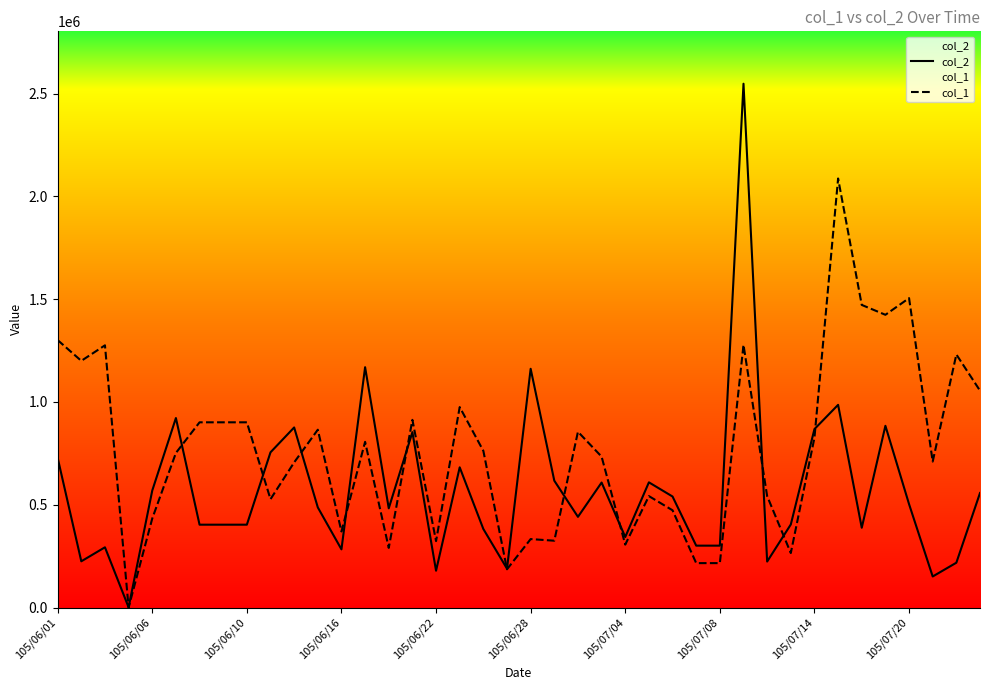

What are all the series names shown in the legend?

col_2, col_1